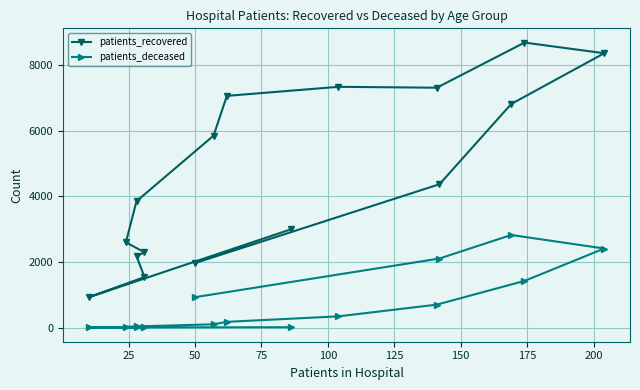

Reading left to right, list all the values displayed in this chart.

patients_recovered: 2991	923	1540	2178	2293	2598	3850	5848	7059	7335	7308	8683	8358	6812	4367	1964
patients_deceased: 11	3	3	13	13	21	35	100	175	342	699	1422	2409	2821	2104	926